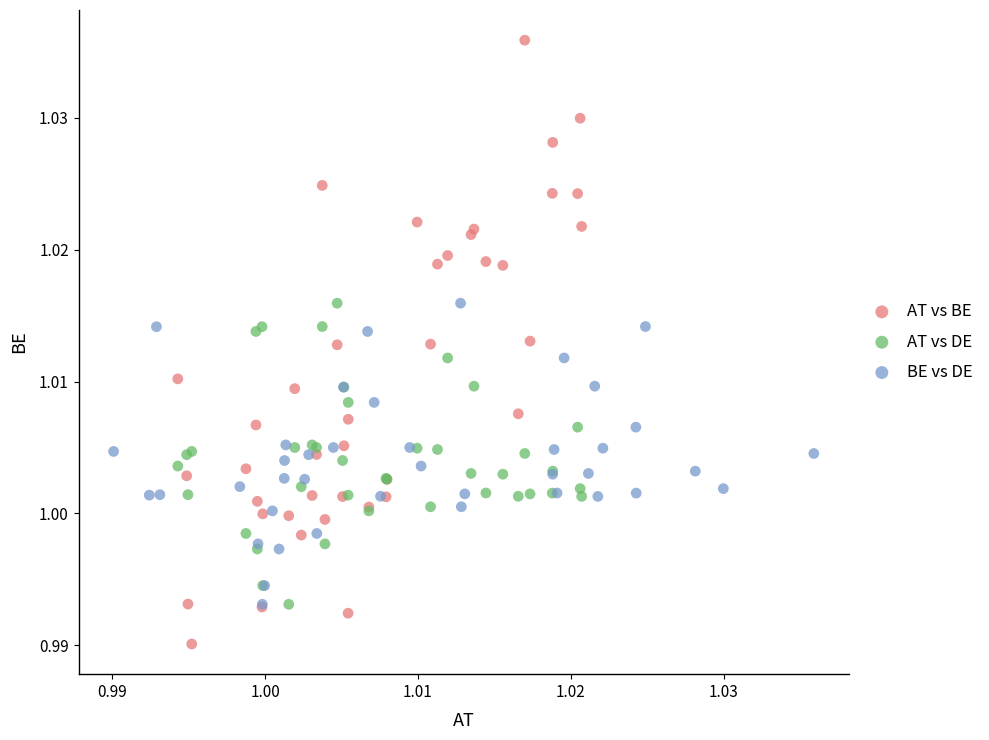

Which series has the widest spread of Y values?

AT vs BE